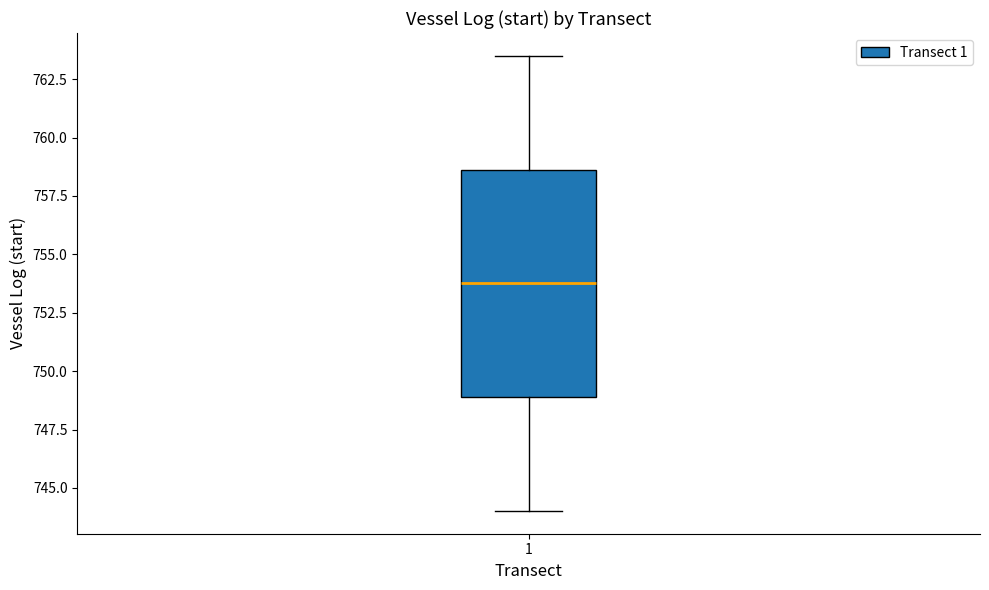

Where is the upper edge of the box at x = 1 on the y-axis? The values are not printed on the chart, so give them approximately, as read against the axis.

758.5